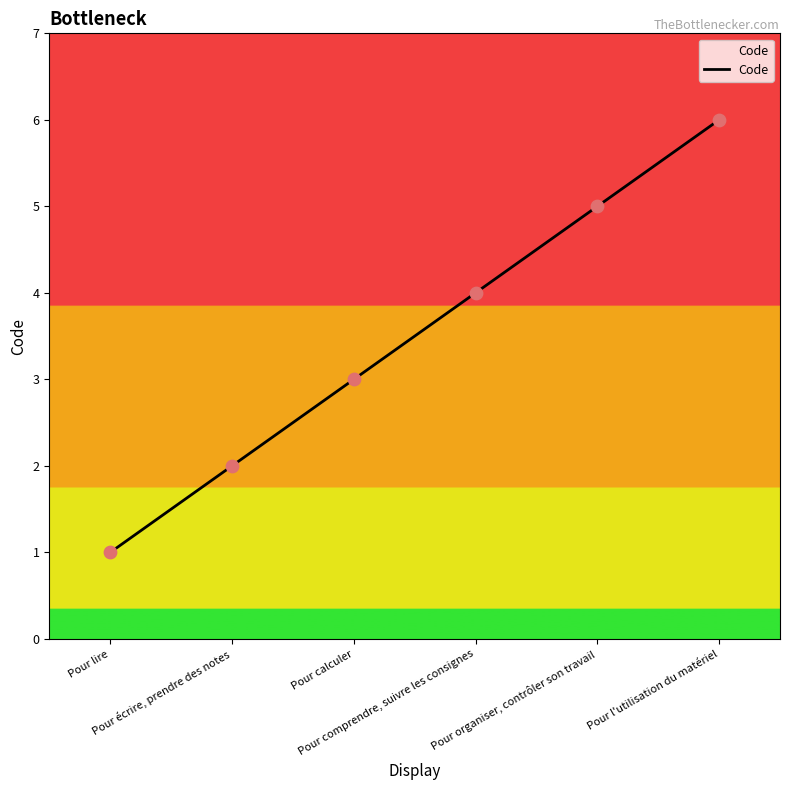

What is the change in value from Pour écrire, prendre des notes to Pour organiser, contrôler son travail?

+3